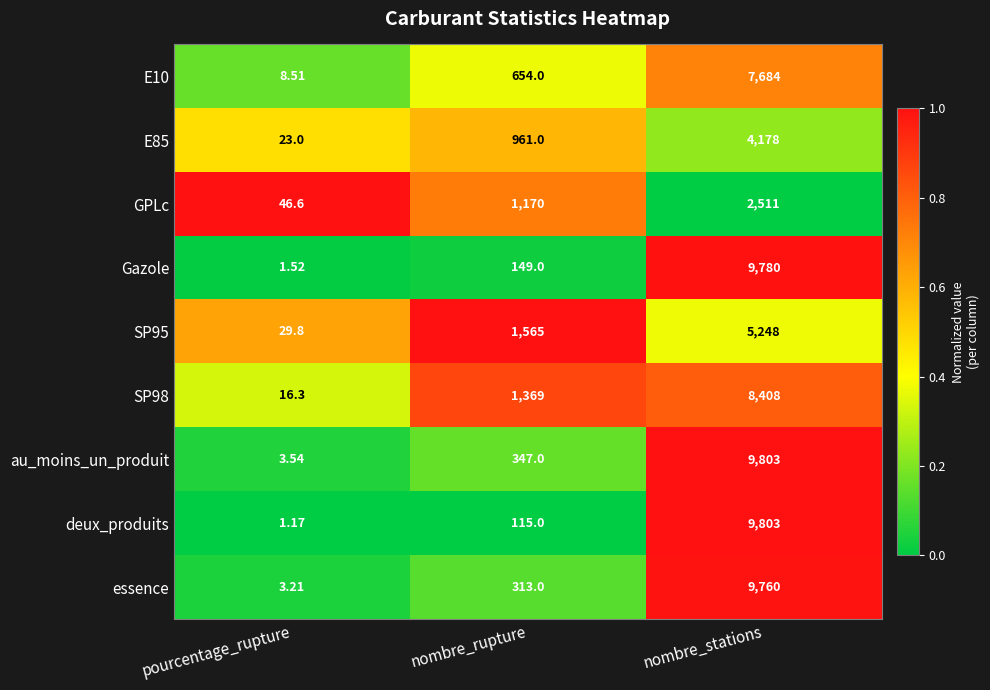

Where is E85 nearest to the value 2100?

nombre_rupture